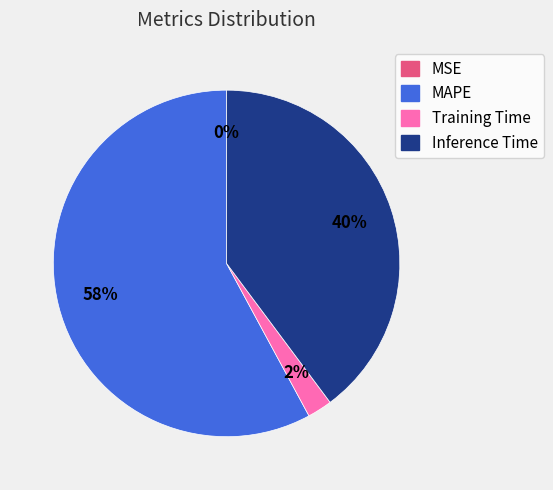

What is the largest slice in the pie chart?

MAPE